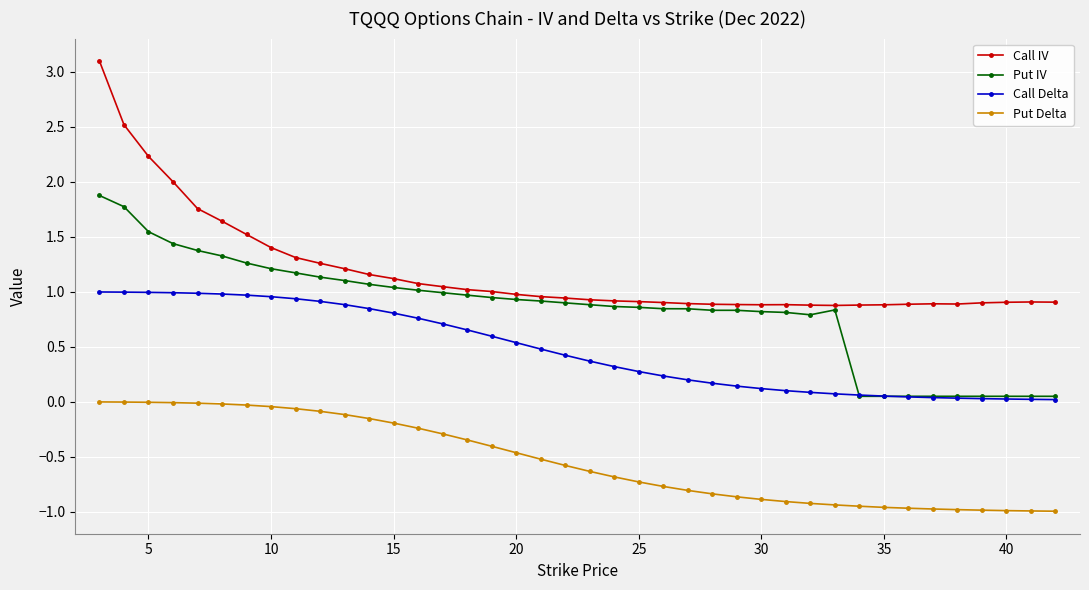

What is the value of the Put IV point at the 7th from the left?

1.3